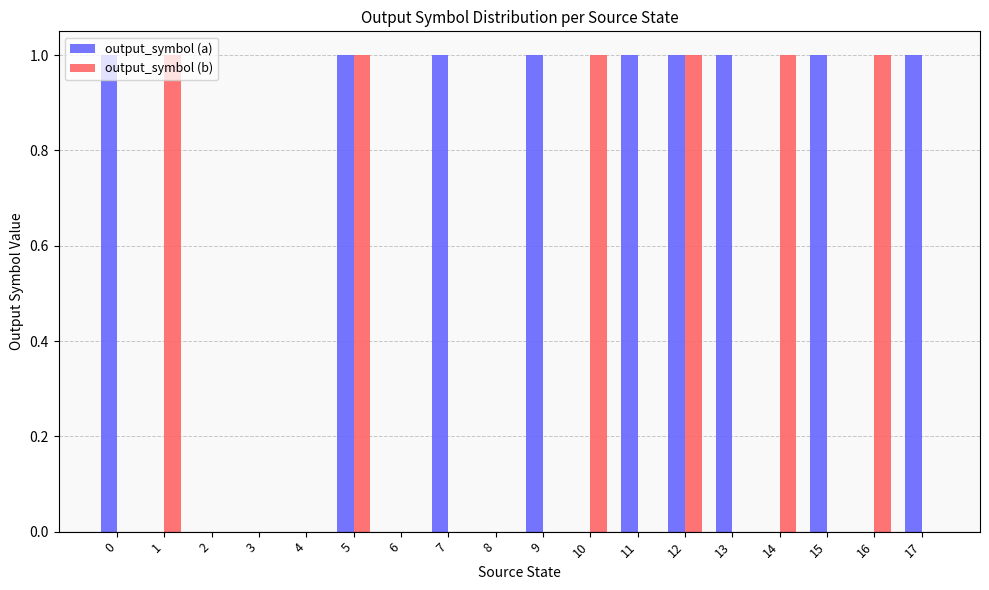

The value of output_symbol (a) at 2 is 0. True or false?

True